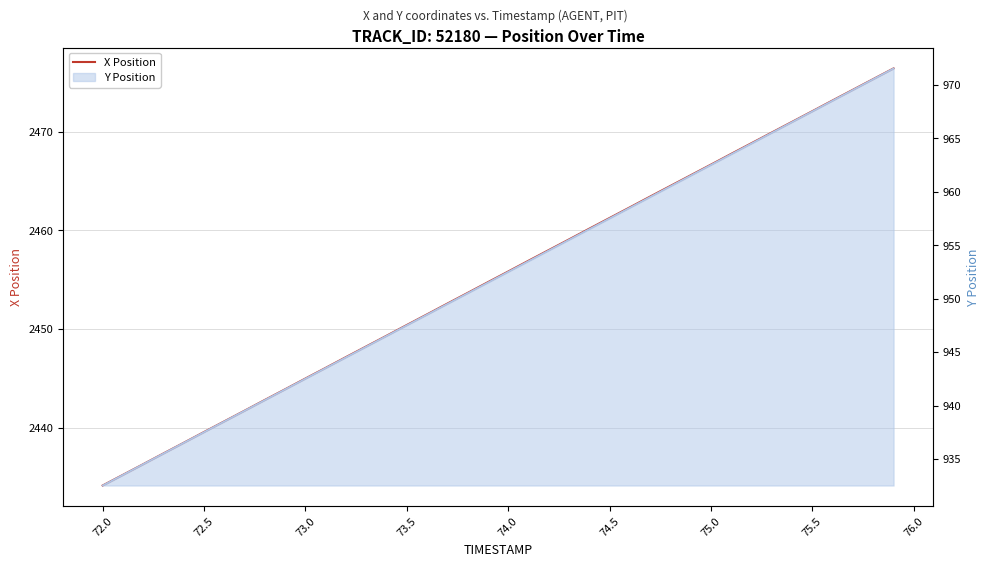

How many lines are shown in the chart?

1